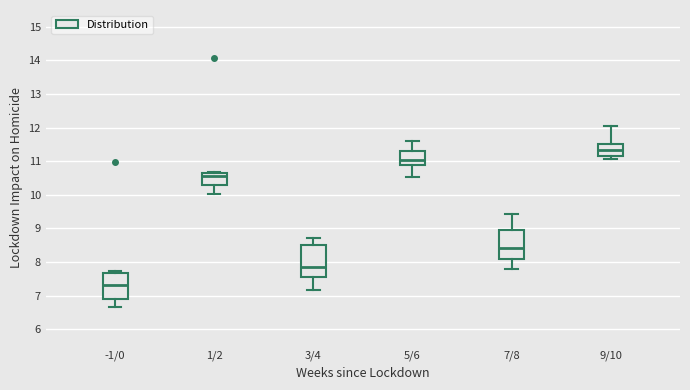

Where does the lower whisker of the box for 5/6 end on the y-axis? The values are not printed on the chart, so give them approximately, as read against the axis.

10.5